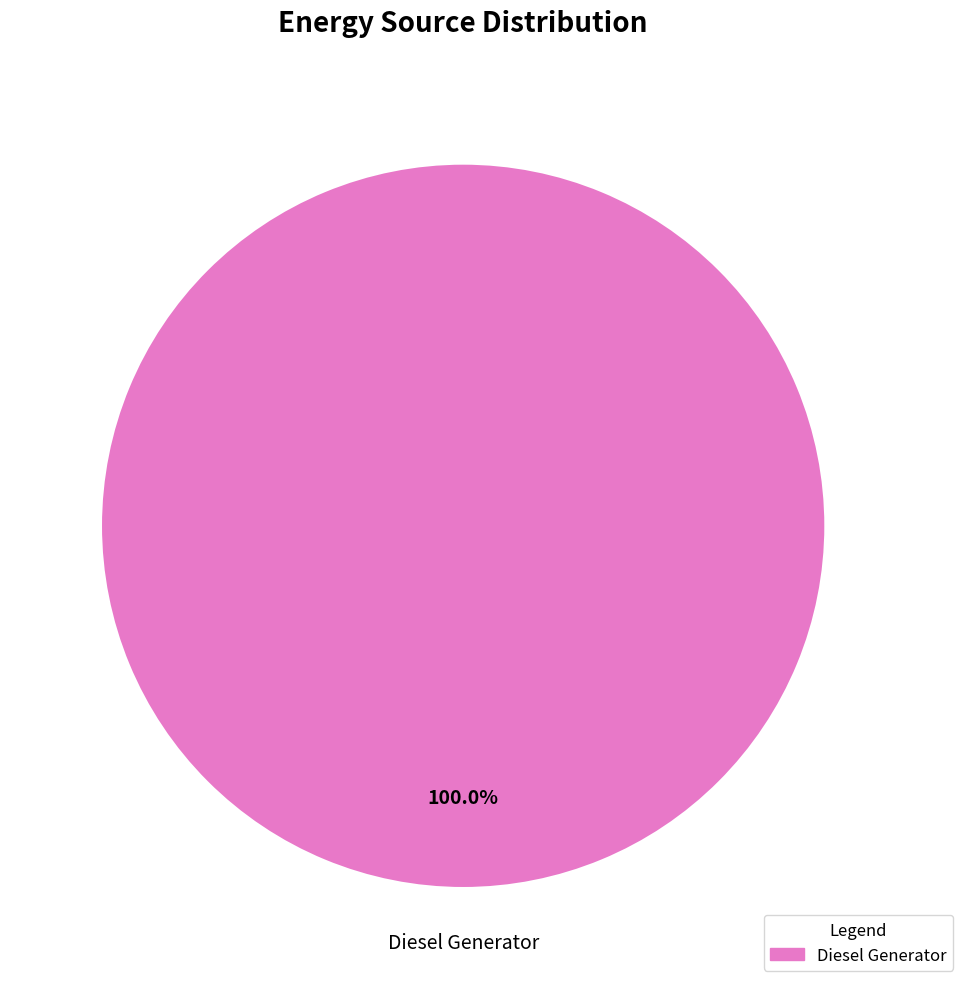

Is there any slice that represents more than half of the pie?

Yes